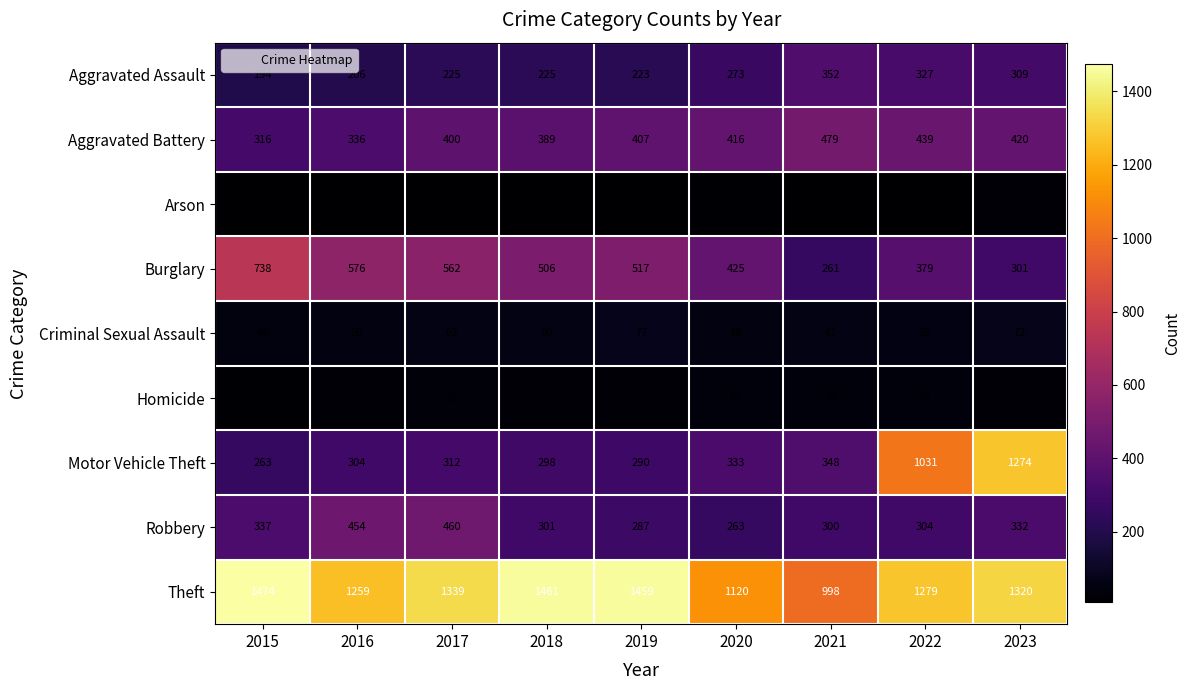

True or false: Homicide has a value of 15 at 2015.

True